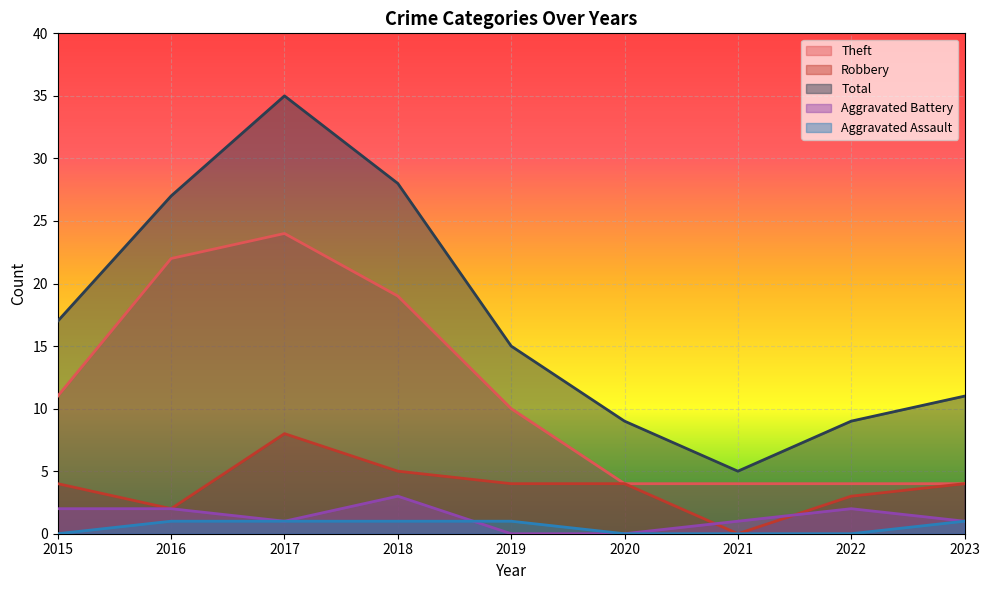

Count the Aggravated Assault values in the range 0 to 1.

9